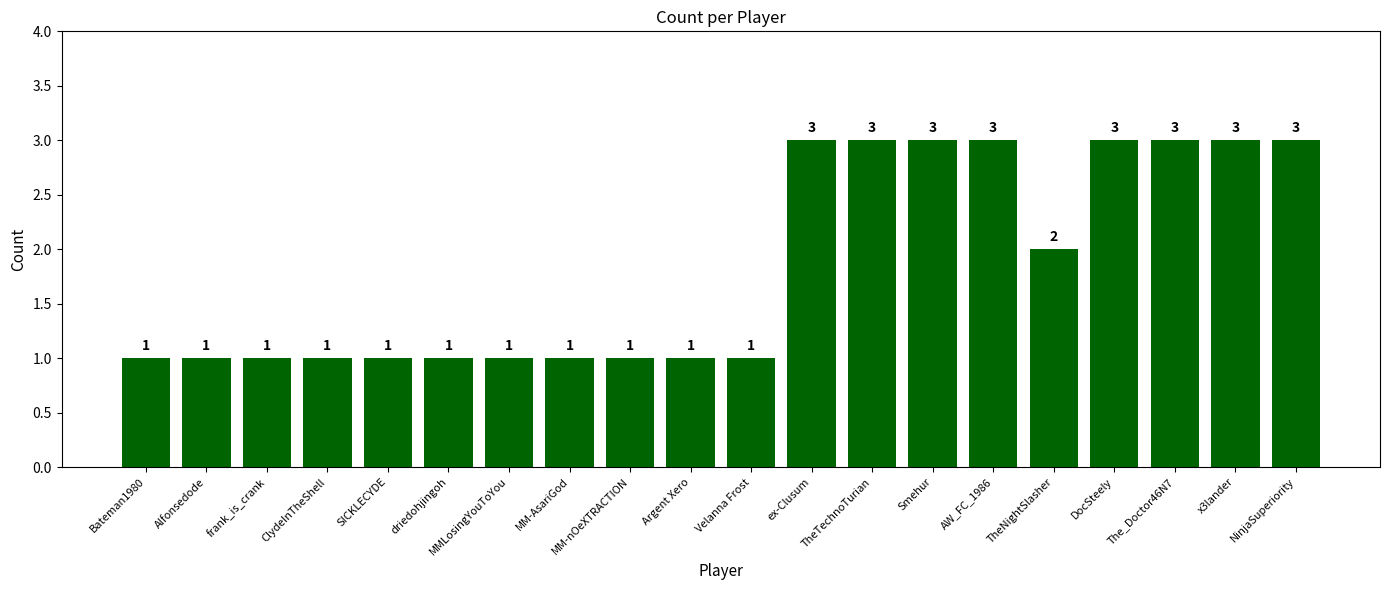

What is the maximum value shown in the chart?

3